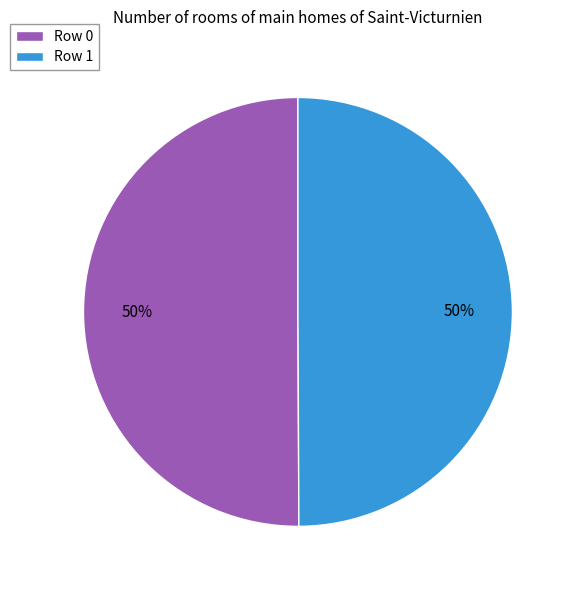

To the nearest percent, what portion does Row 1 represent?

50%